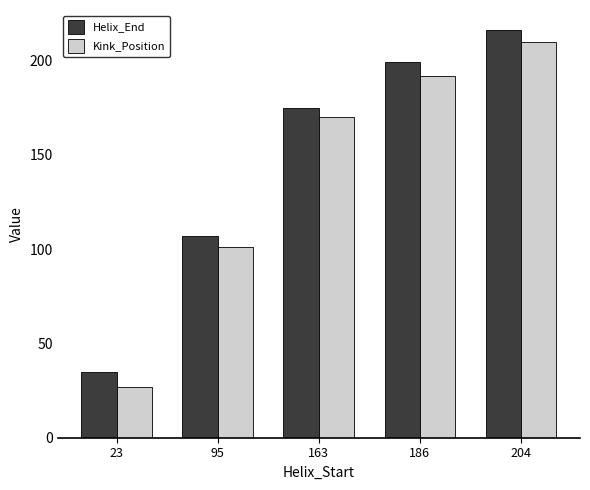

What is the difference between the maximum and second lowest values in the Helix_End series?

109